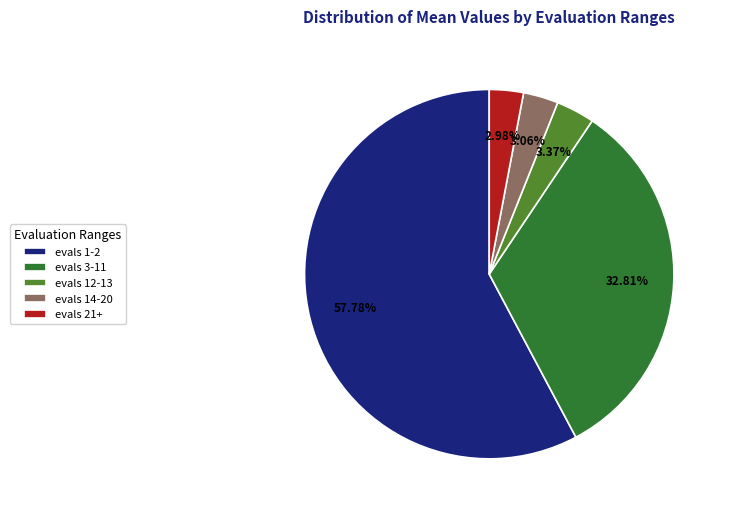

Which slice is the largest?

evals 1-2